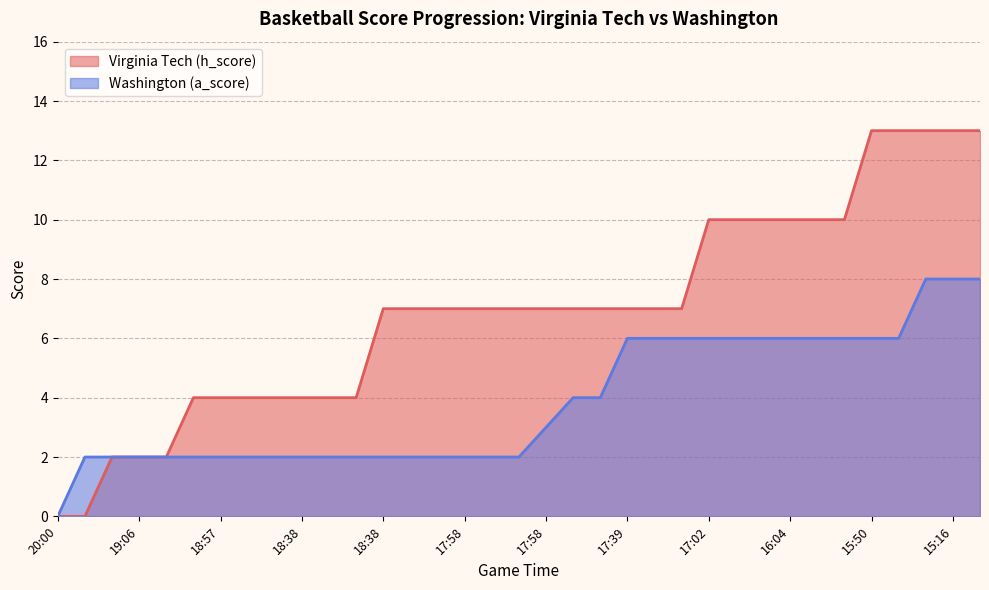

The value of Virginia Tech (h_score) at 23 is 7. True or false?

True